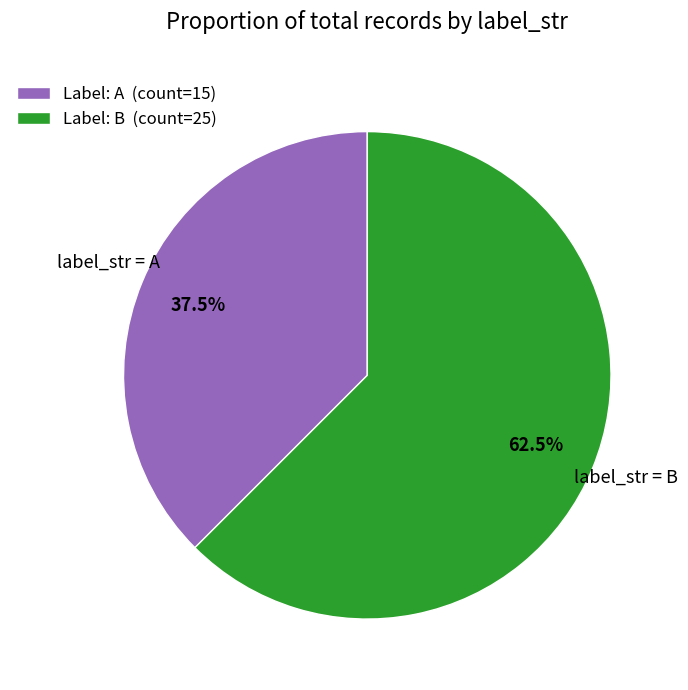

Does any single category account for the majority?

Yes